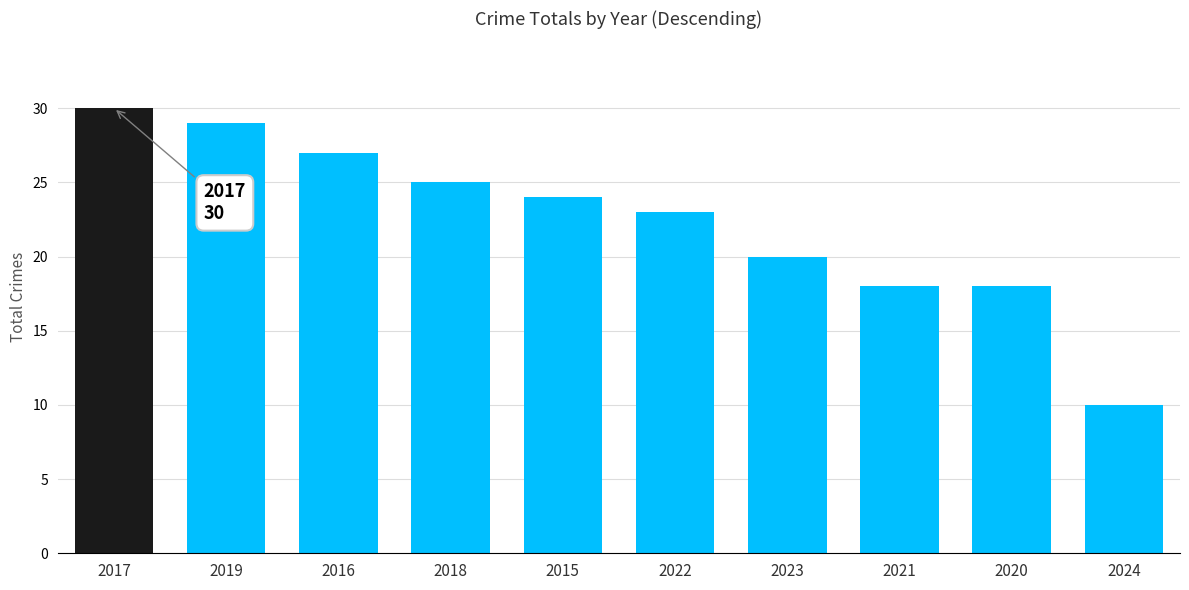

Approximately how many times larger is the value at 2020 compared to 2023?

0.9